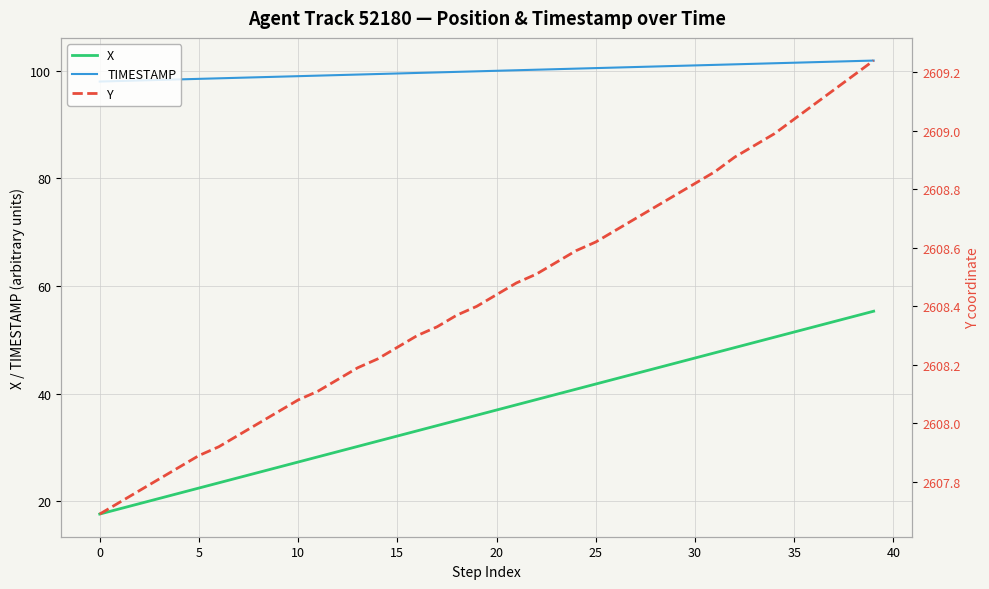

Where does the TIMESTAMP series first go above 100?

21